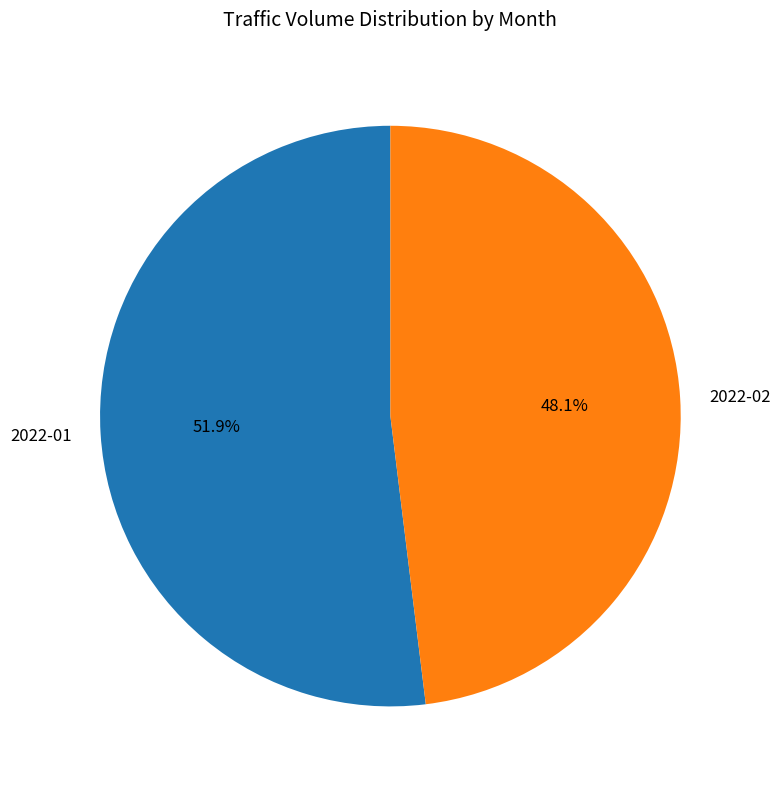

What is the total percentage of 2022-01 and 2022-02?

100.0%